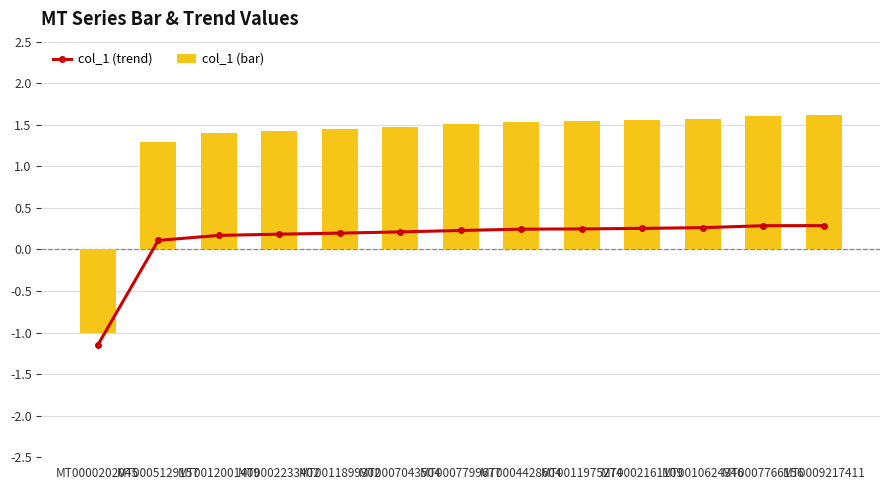

What is the difference between the second highest and minimum values in the col_1 (bar) series?

2.6